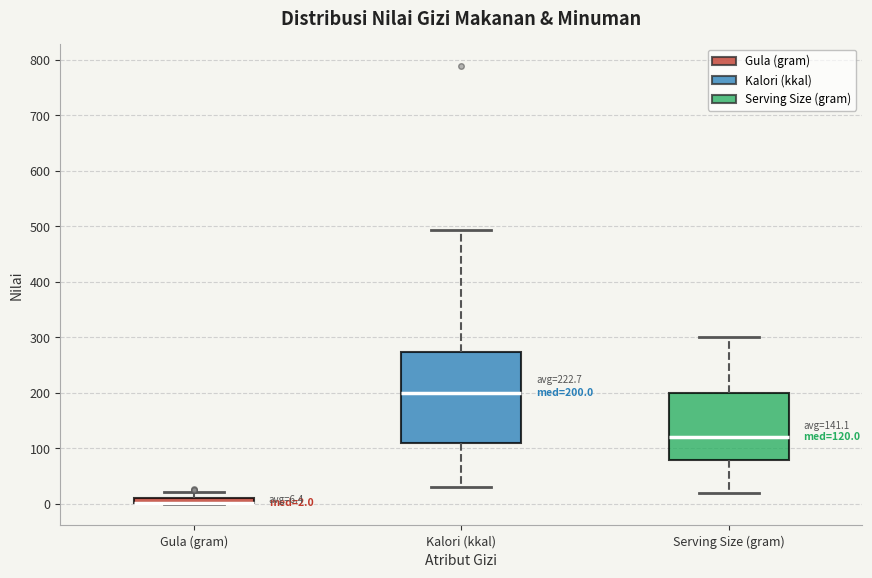

Which box is the tallest, from its lower edge to its upper edge?

Kalori (kkal)